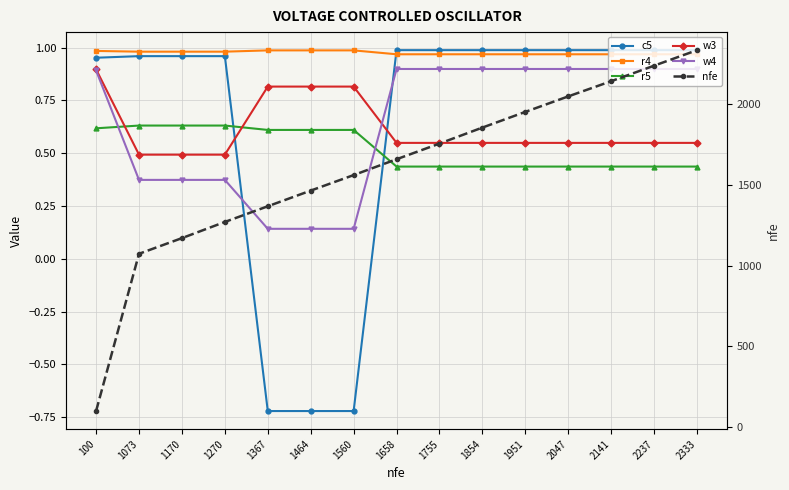

True or false: nfe and r4 intersect in this chart.

False